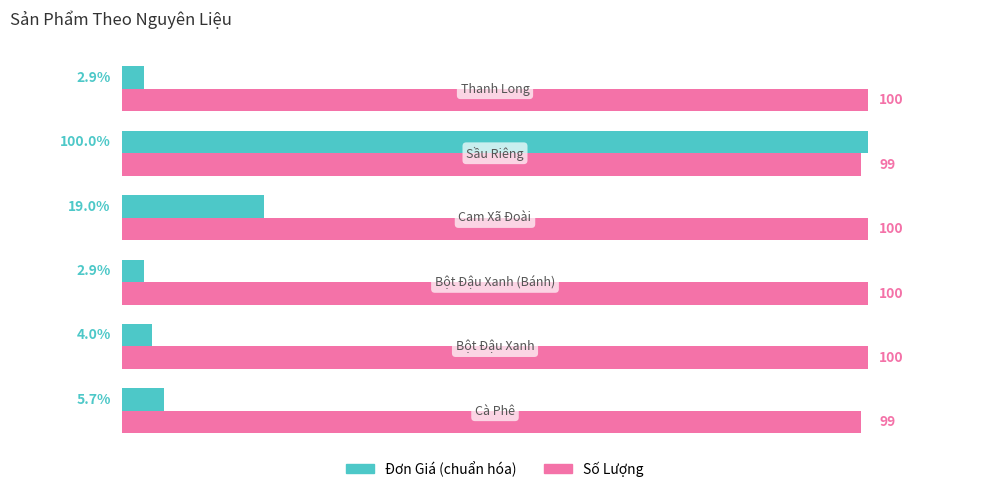

Which series has the largest range (max minus min)?

Đơn Giá (chuẩn hóa)